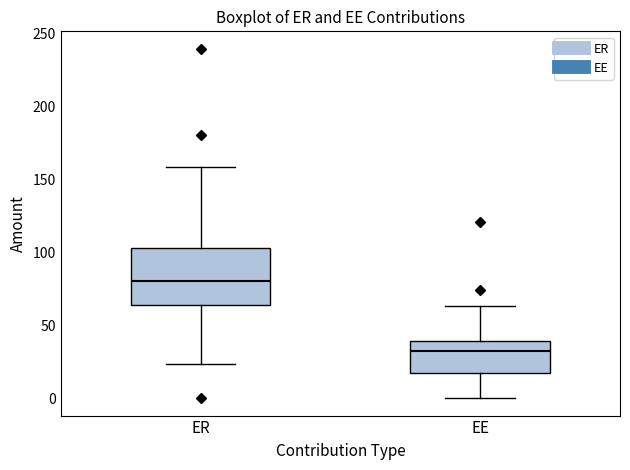

Which box has the highest median line?

ER